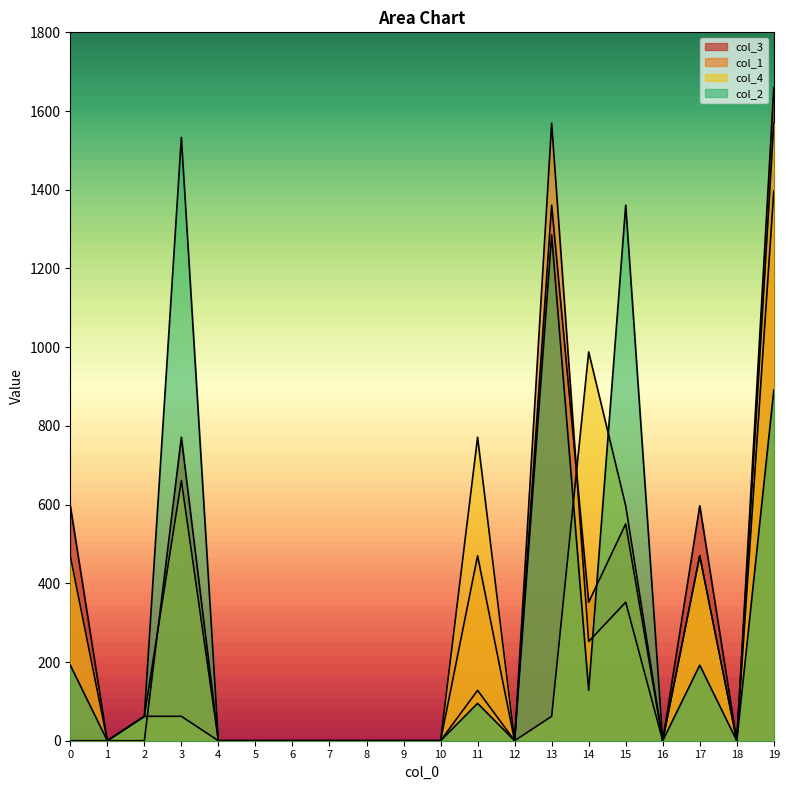

How many intersections are there between col_3 and col_2?

1